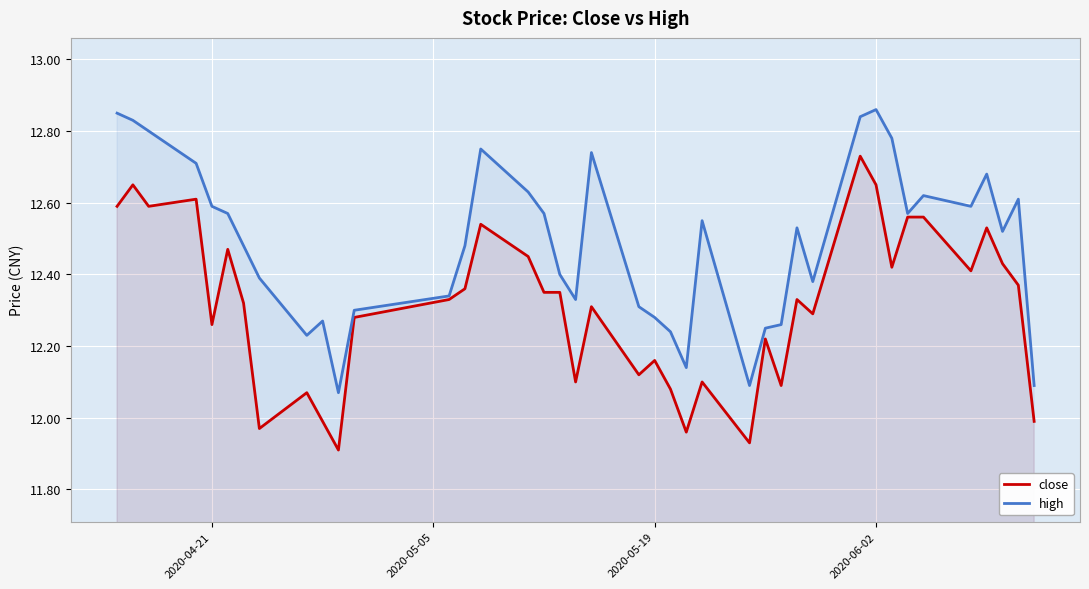

Which series has the largest total across all categories?

high